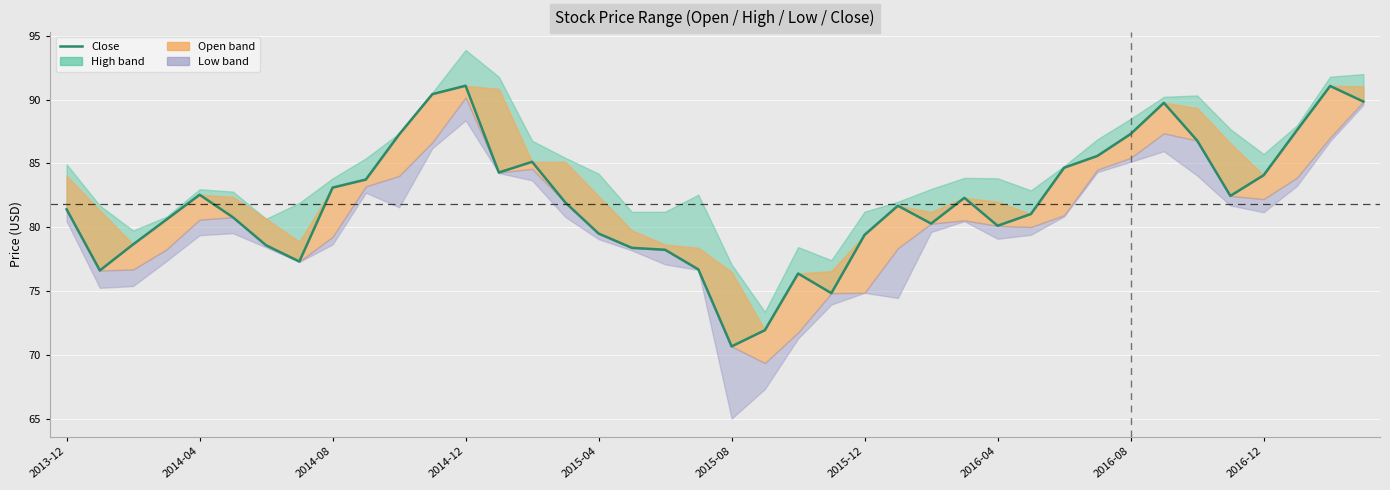

Approximately how many times larger is the value at 37 compared to 2015-08?

1.1